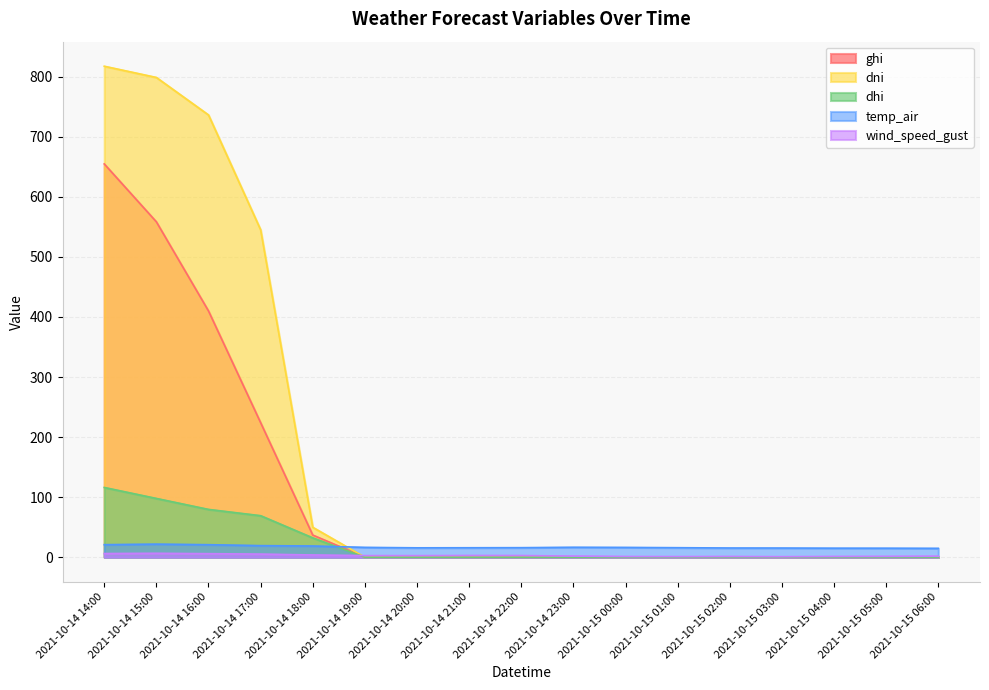

List the labels in order of dni value, largest first.

2021-10-14 14:00, 2021-10-14 15:00, 2021-10-14 16:00, 2021-10-14 17:00, 2021-10-14 18:00, 2021-10-14 19:00, 2021-10-14 20:00, 2021-10-14 21:00, 2021-10-14 22:00, 2021-10-14 23:00, 2021-10-15 00:00, 2021-10-15 01:00, 2021-10-15 02:00, 2021-10-15 03:00, 2021-10-15 04:00, 2021-10-15 05:00, 2021-10-15 06:00